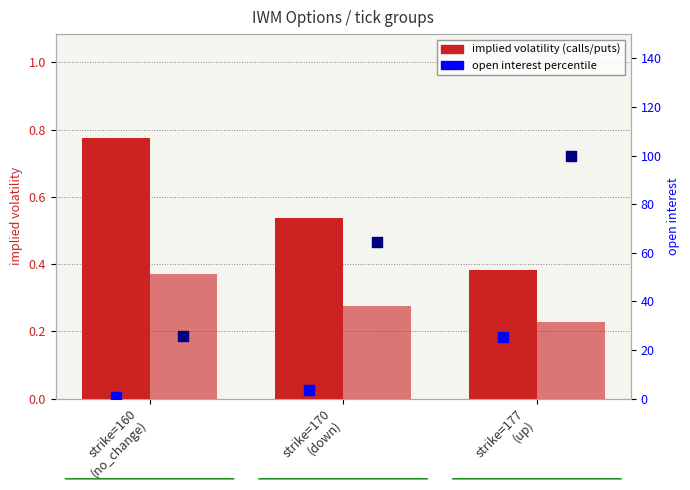

At which category is the sum across all series the highest?

strike=177
(up)